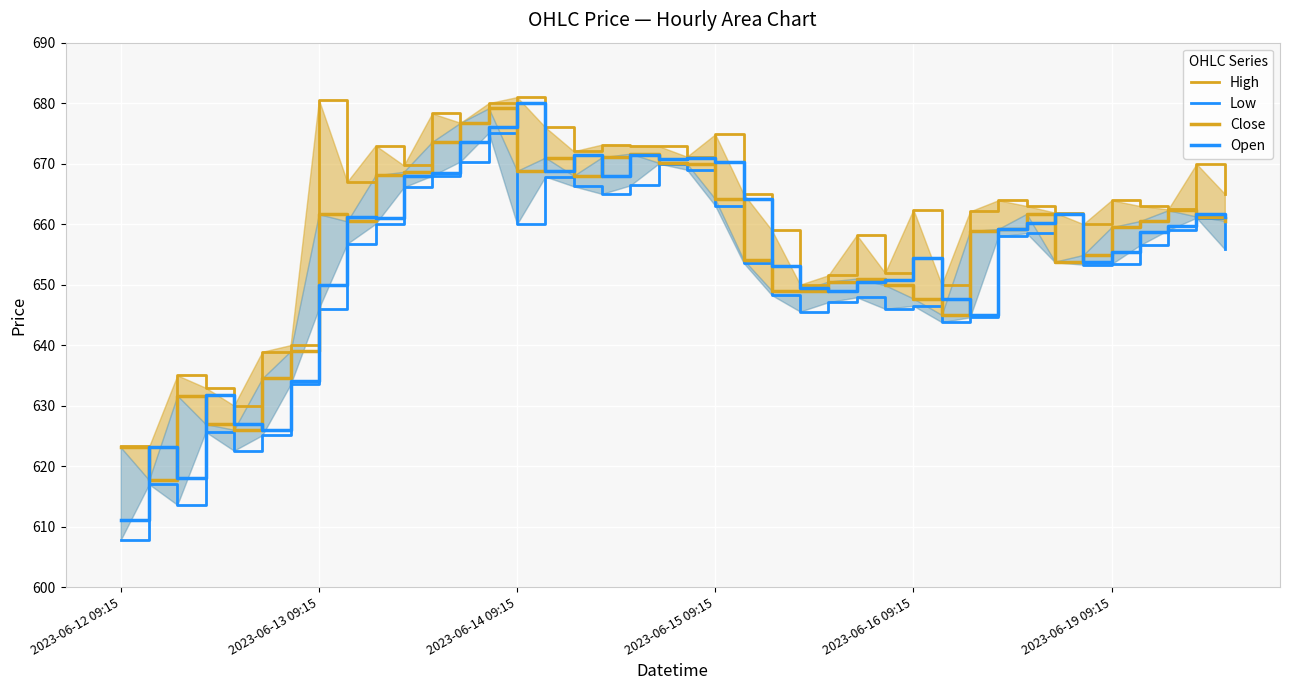

How many interior local valleys does the Open series have?

9